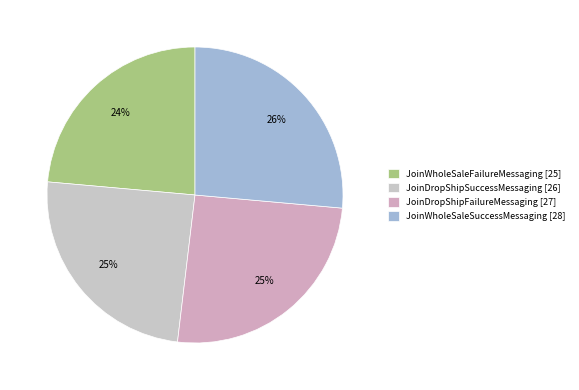

True or false: JoinWholeSaleSuccessMessaging accounts for 17% of the total.

False